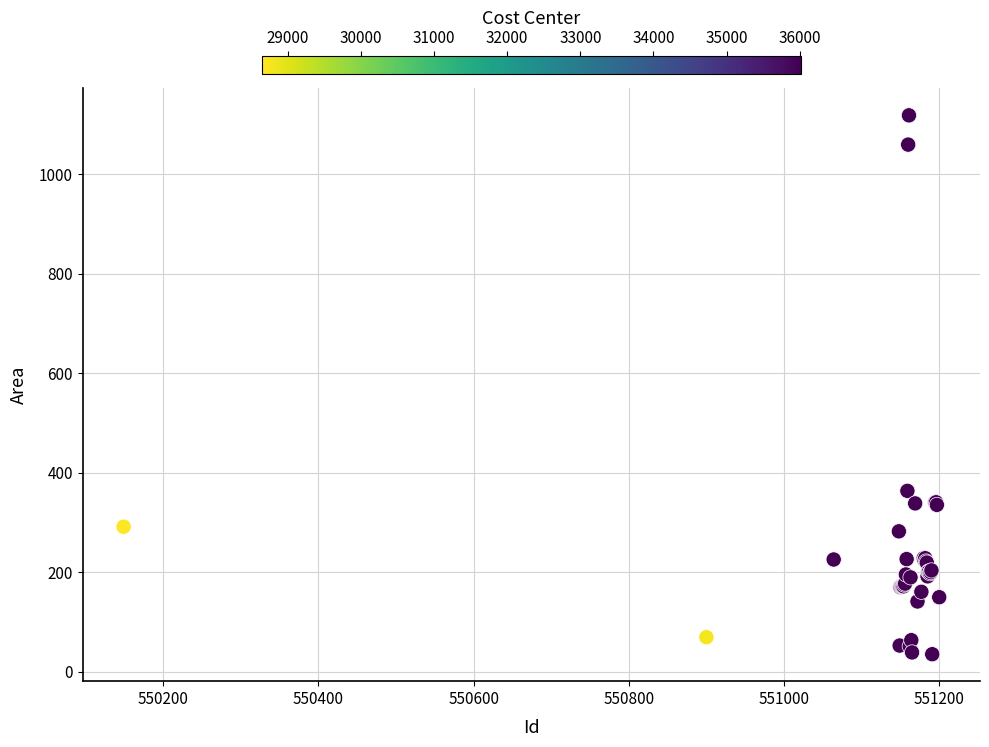

What Y value in the scatter plot is closest to 576?

363.4